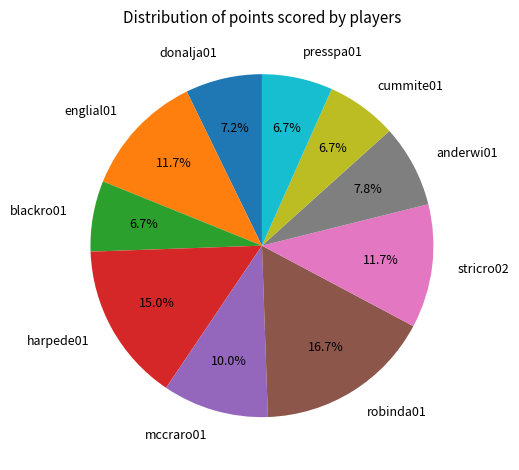

Which slice is the largest?

robinda01